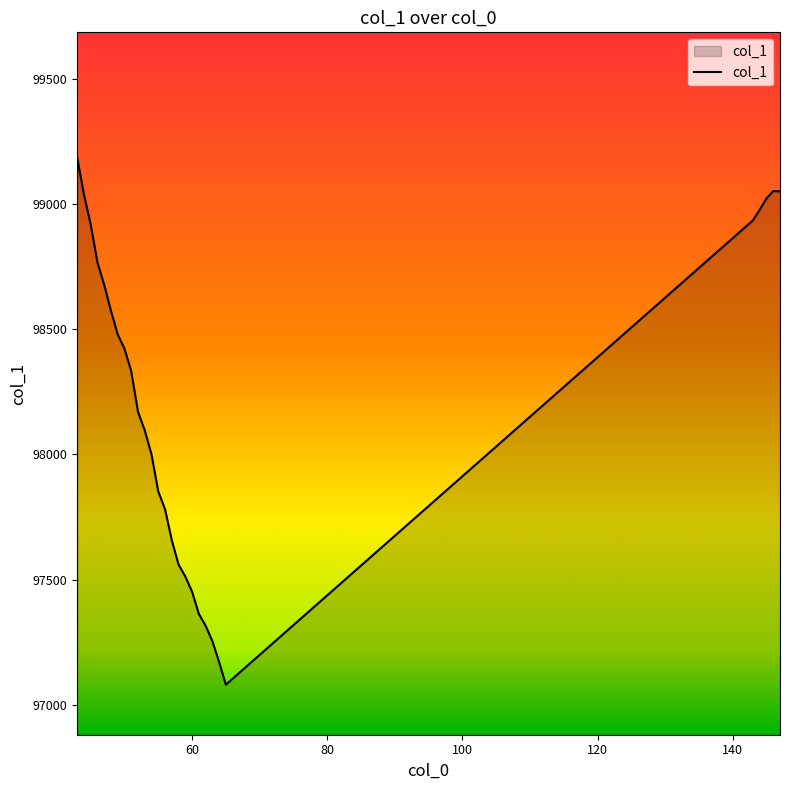

What is the greatest value displayed?

99186.1